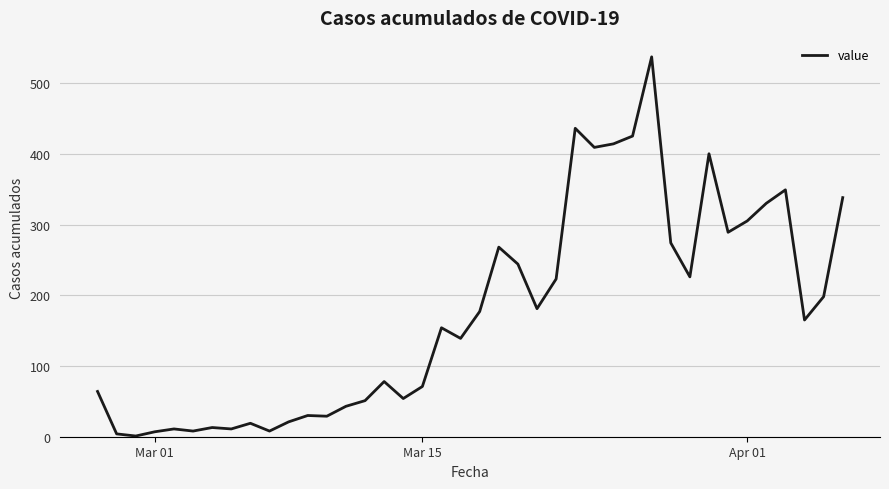

What is the greatest value displayed?

537